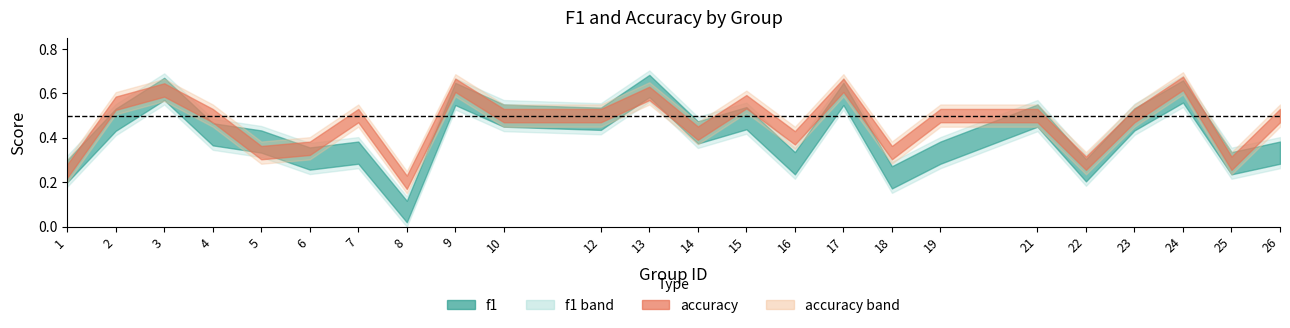

What is the minimum value shown in the chart?

0.1